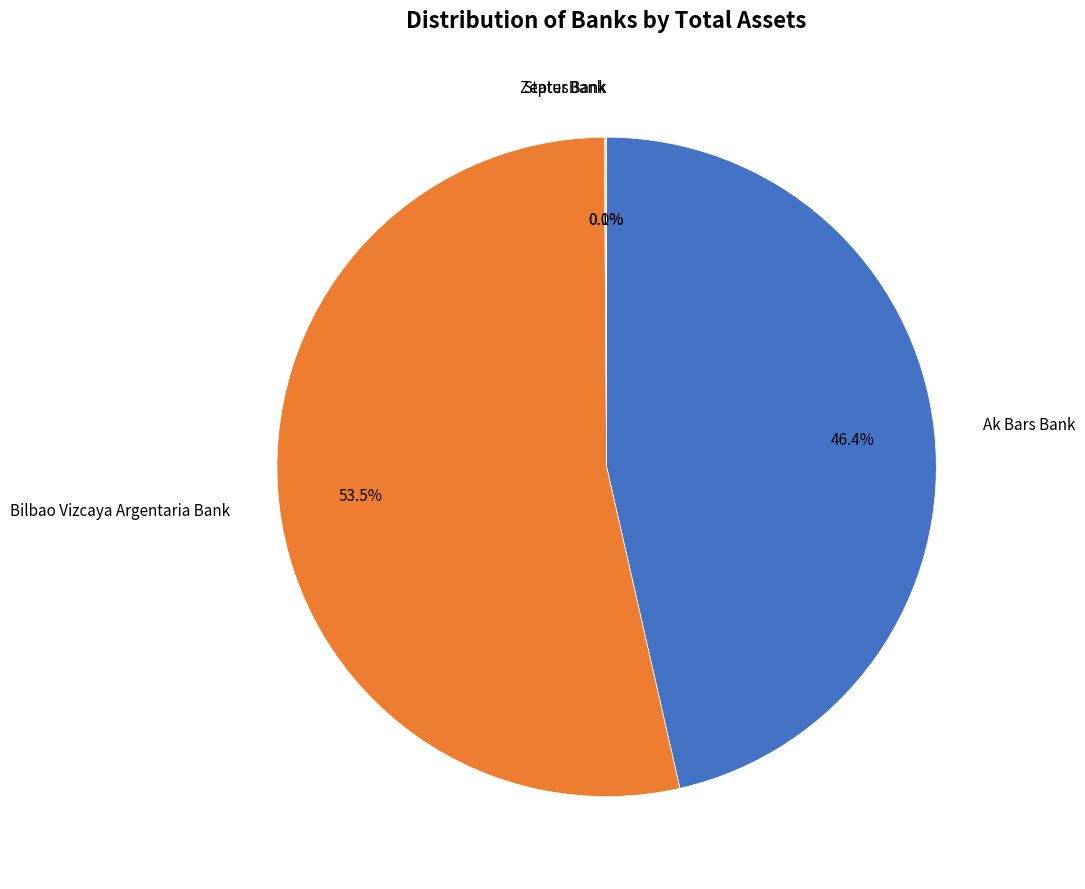

Is there any slice that represents more than half of the pie?

Yes